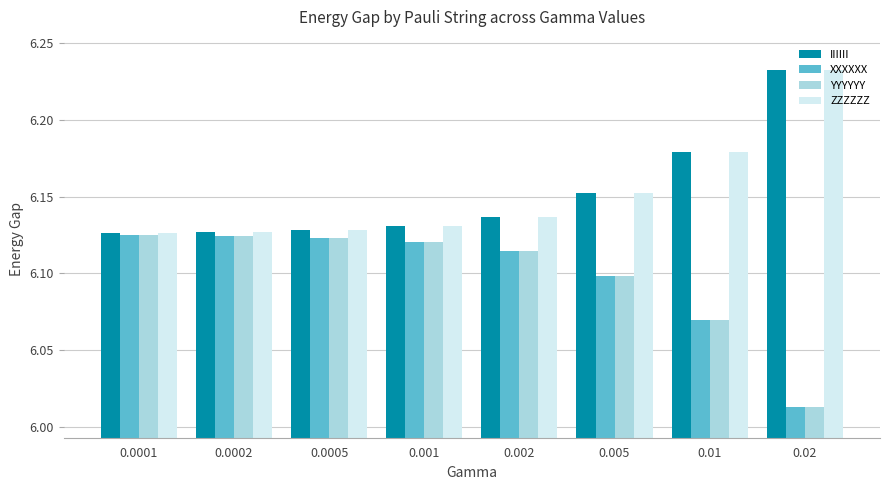

What is the difference between the second highest and minimum values in the YYYYYY series?

0.1